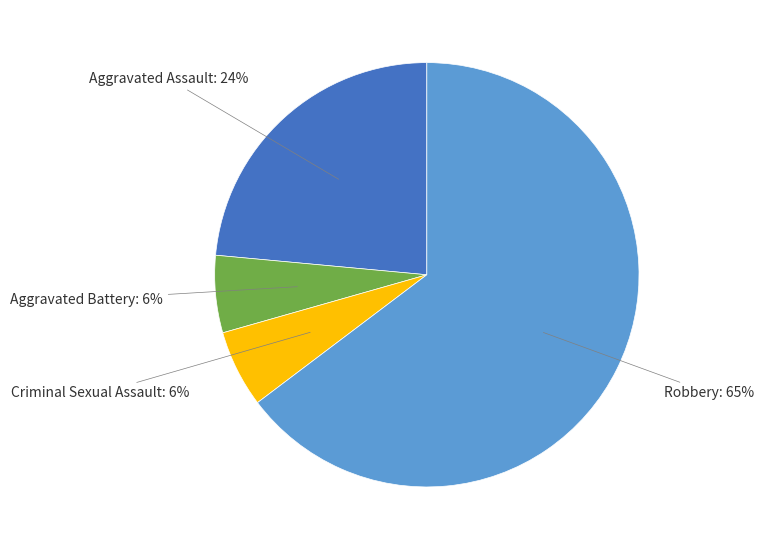

Is there any slice that represents more than half of the pie?

Yes